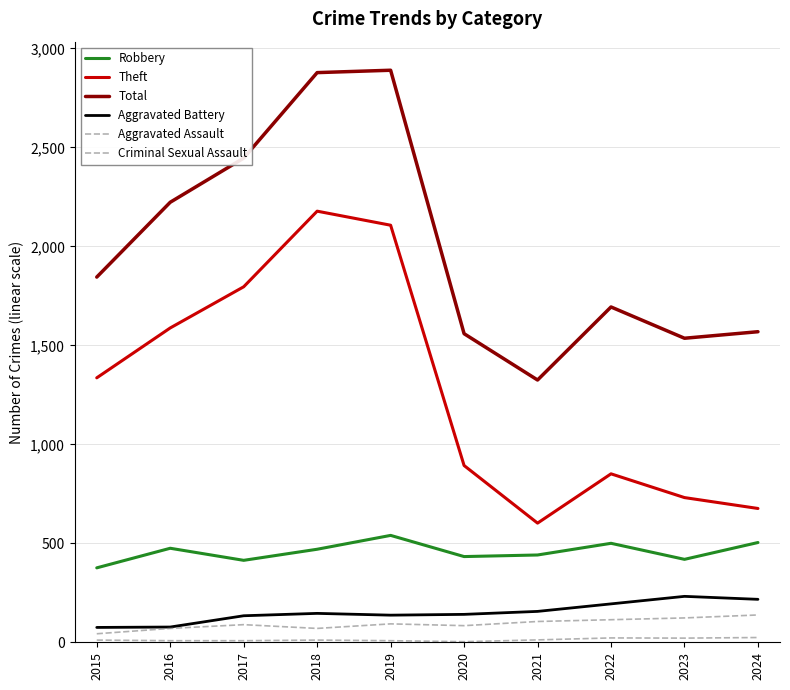

What is the difference between the maximum and second lowest values in the Theft series?

1502